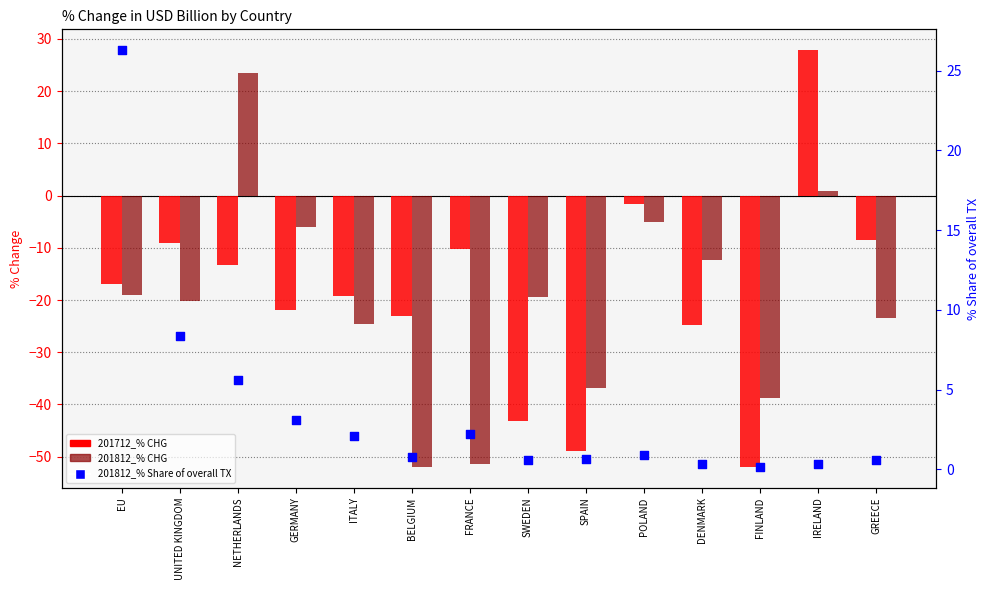

Which series contains the lowest Y value?

201712_% CHG